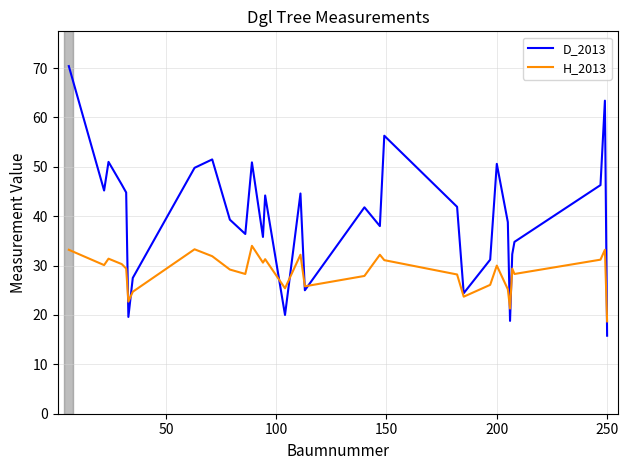

List the series in order of their peak value, lowest first.

H_2013, D_2013